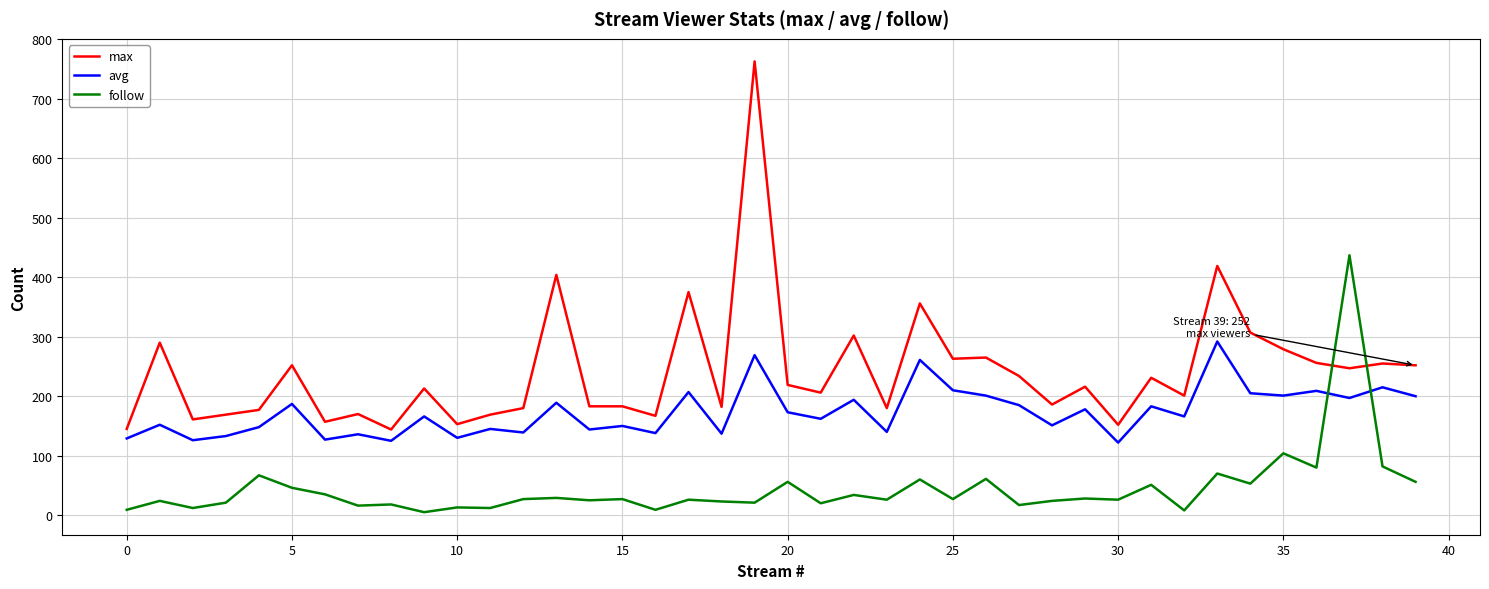

True or false: max and avg cross at least once.

False